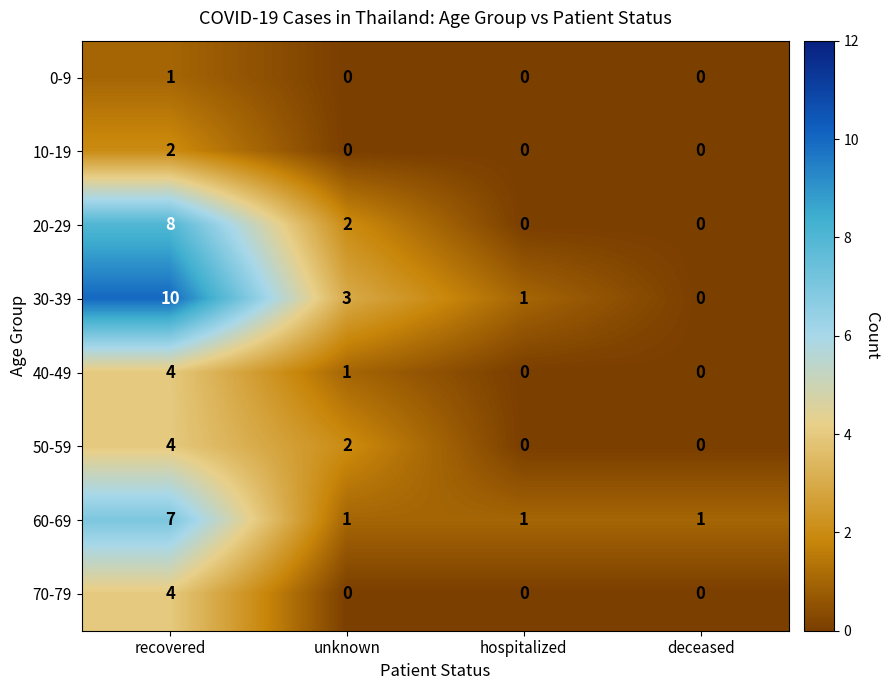

The value of 30-39 at unknown is 2. True or false?

False